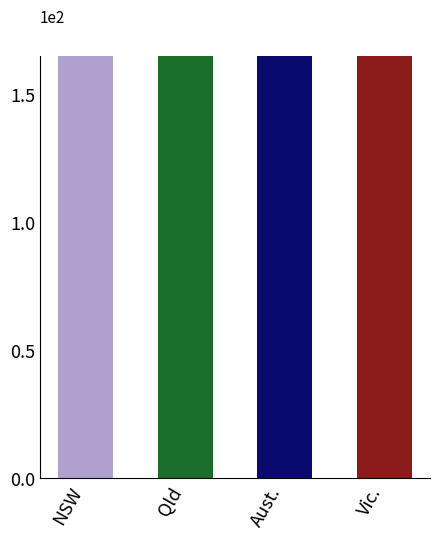

What is the sum of all Vic values?

538.5